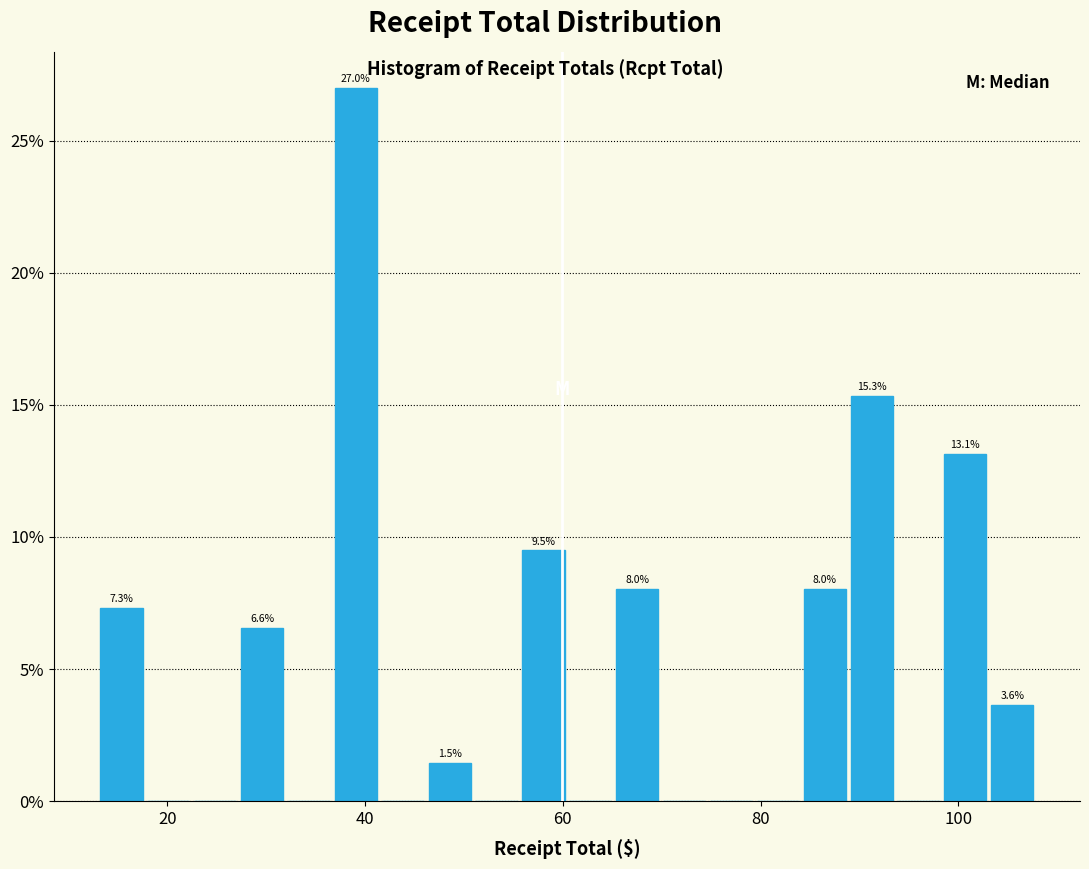

Around what value on the x-axis is the tallest bar? Give the approximate position of its centre, as read against the axis.

40